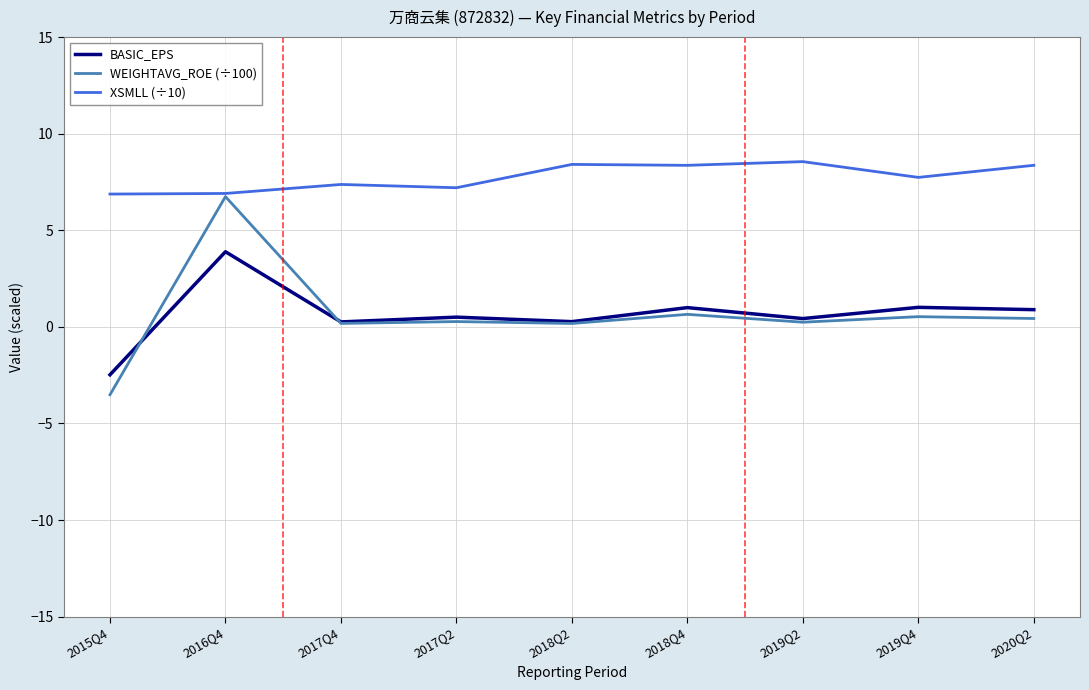

True or false: XSMLL (÷10) and BASIC_EPS cross at least once.

False